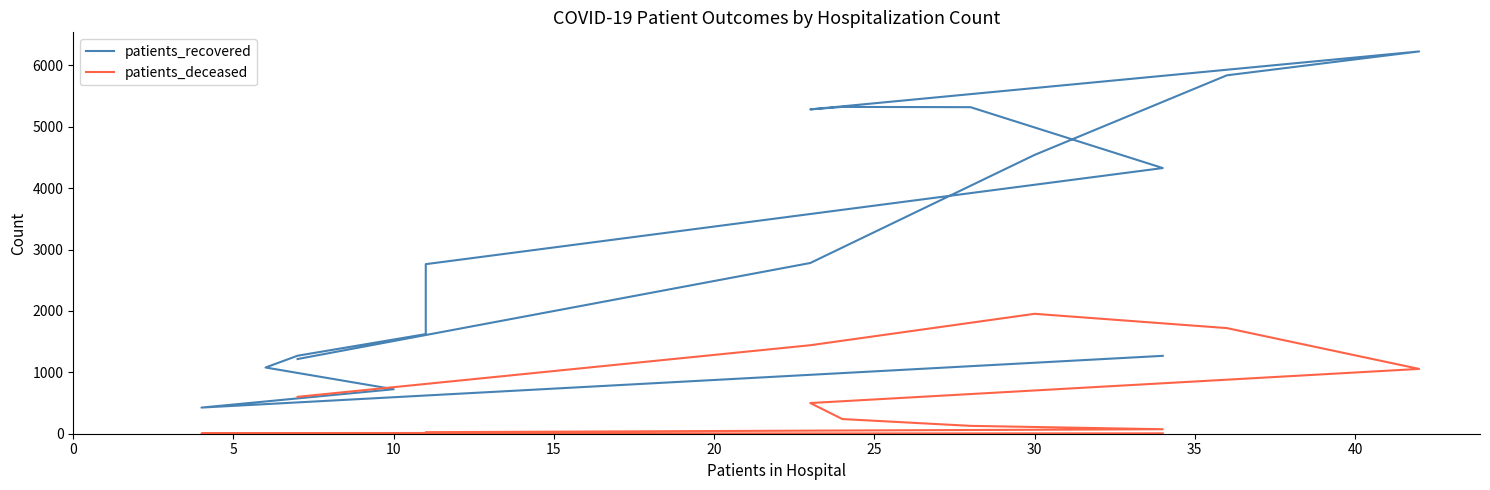

In patients_deceased, how many points are higher than both neighbors (excluding endpoints)?

1